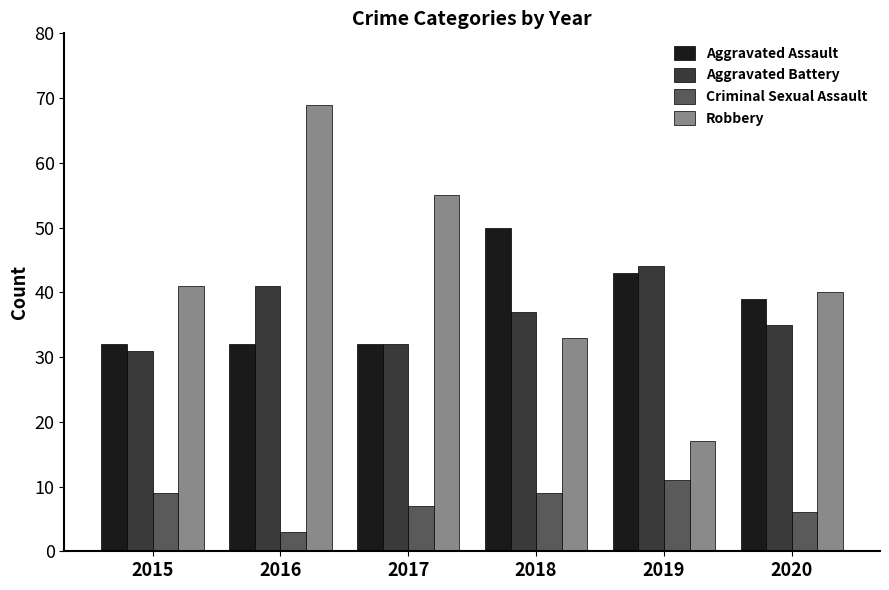

Which series has the largest total across all categories?

Robbery